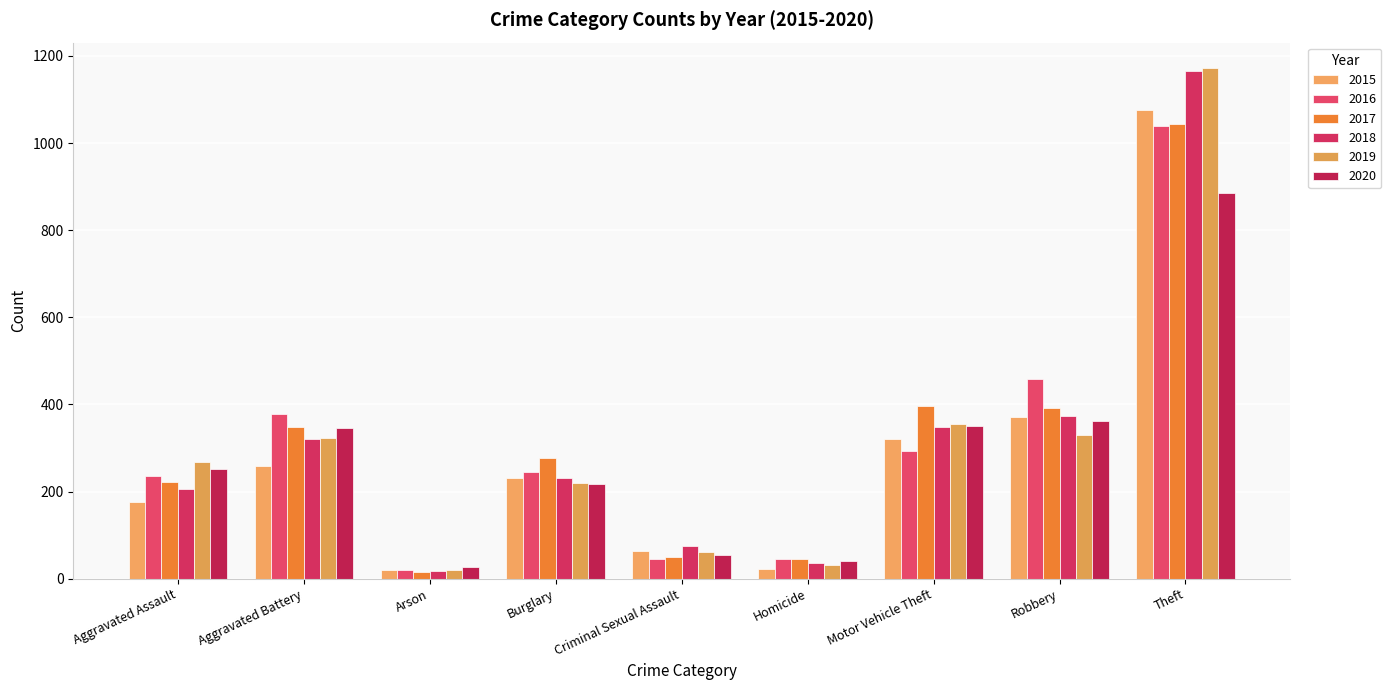

True or false: 2015 has a value of 1076 at Theft.

True